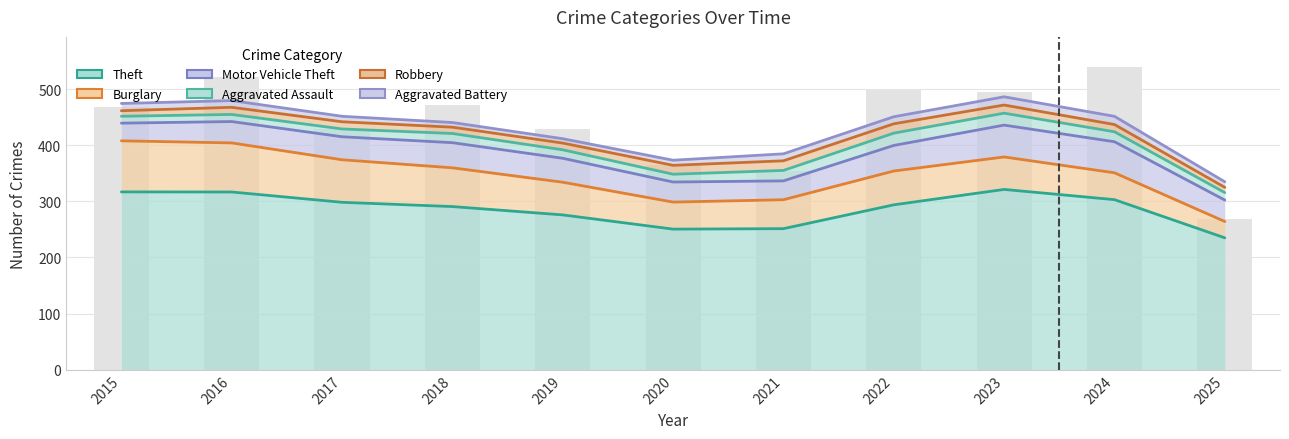

The Robbery series shows 438.1 at 2022. True or false?

True